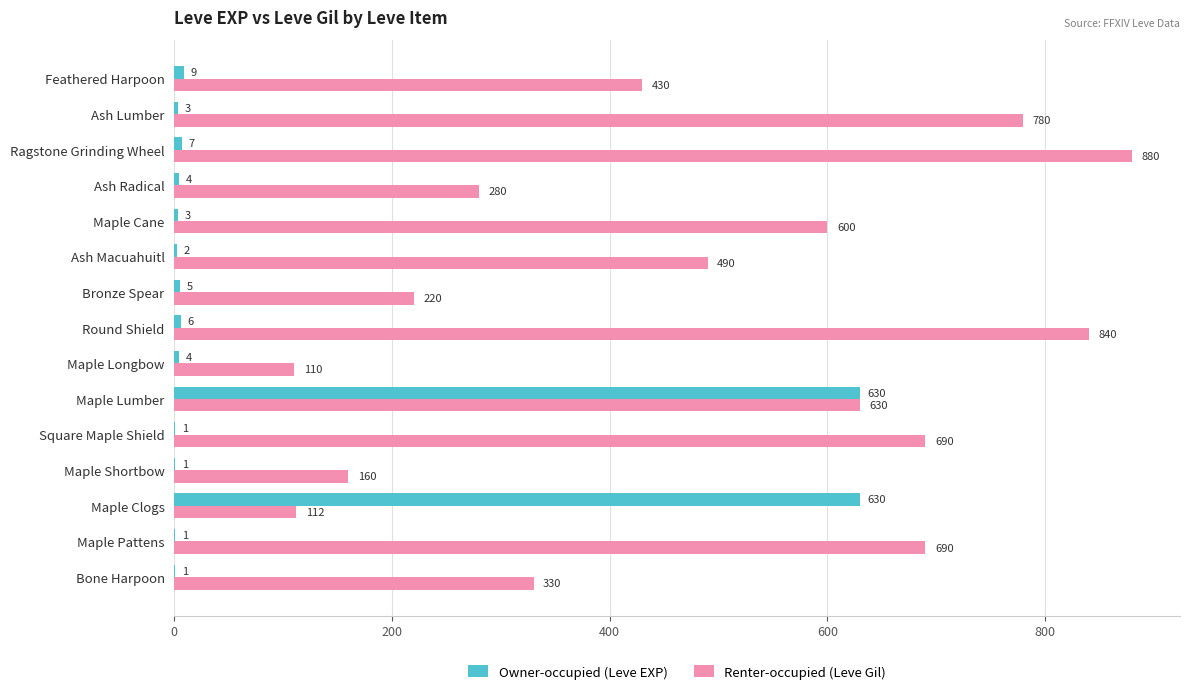

What is the approximate value of Renter-occupied (Leve Gil) at Maple Longbow?

110